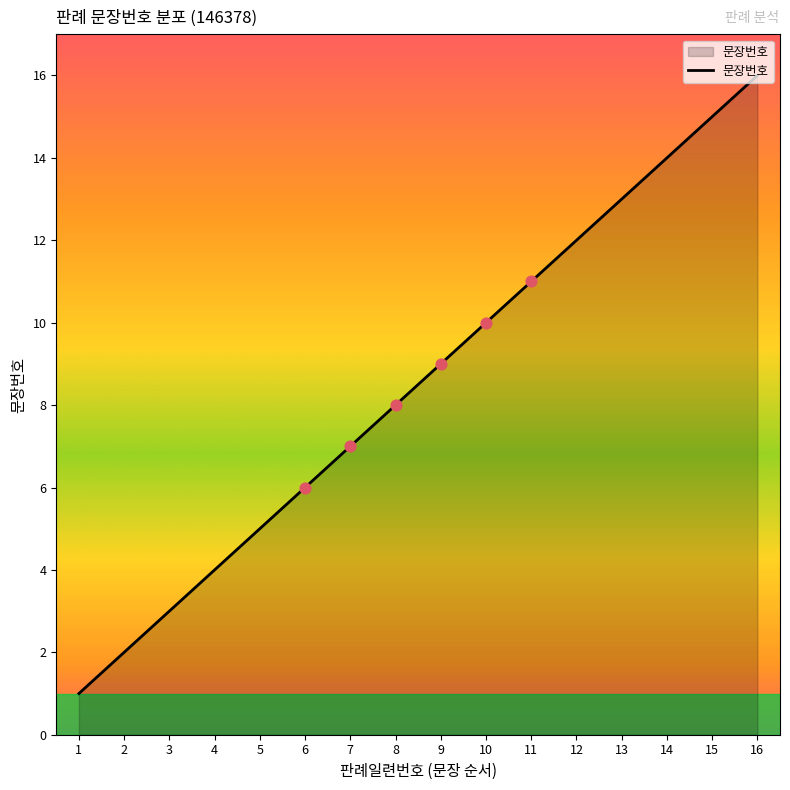

Which has a higher value, 10 or 16?

16